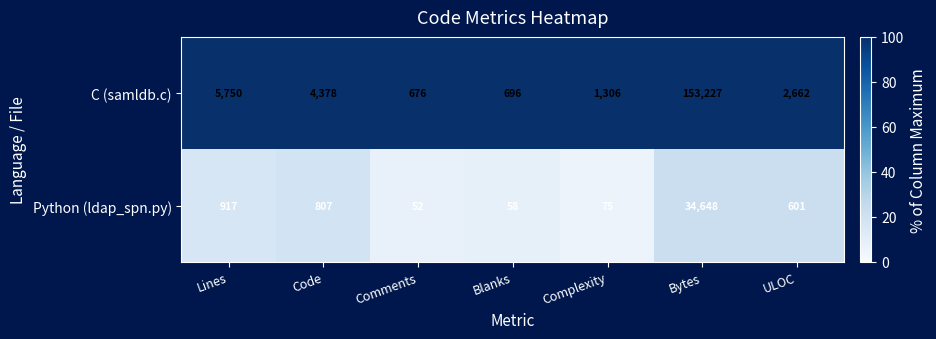

At how many categories does at least one series exceed 79?

7